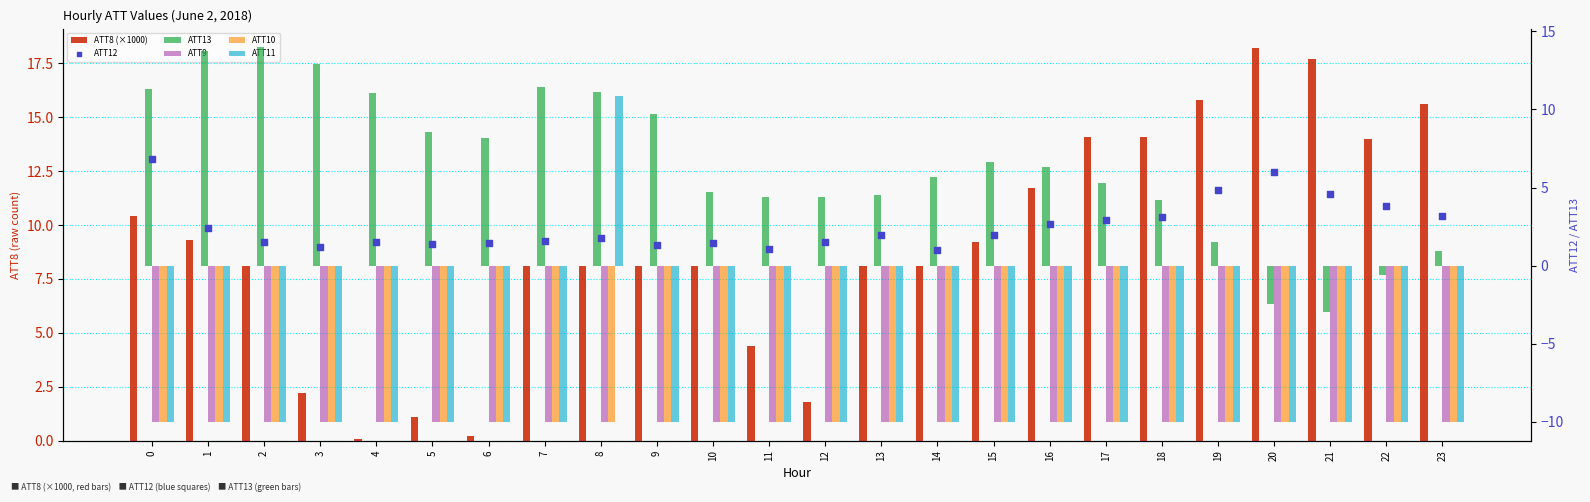

Which series reaches the maximum Y coordinate?

ATT8 (×1000)